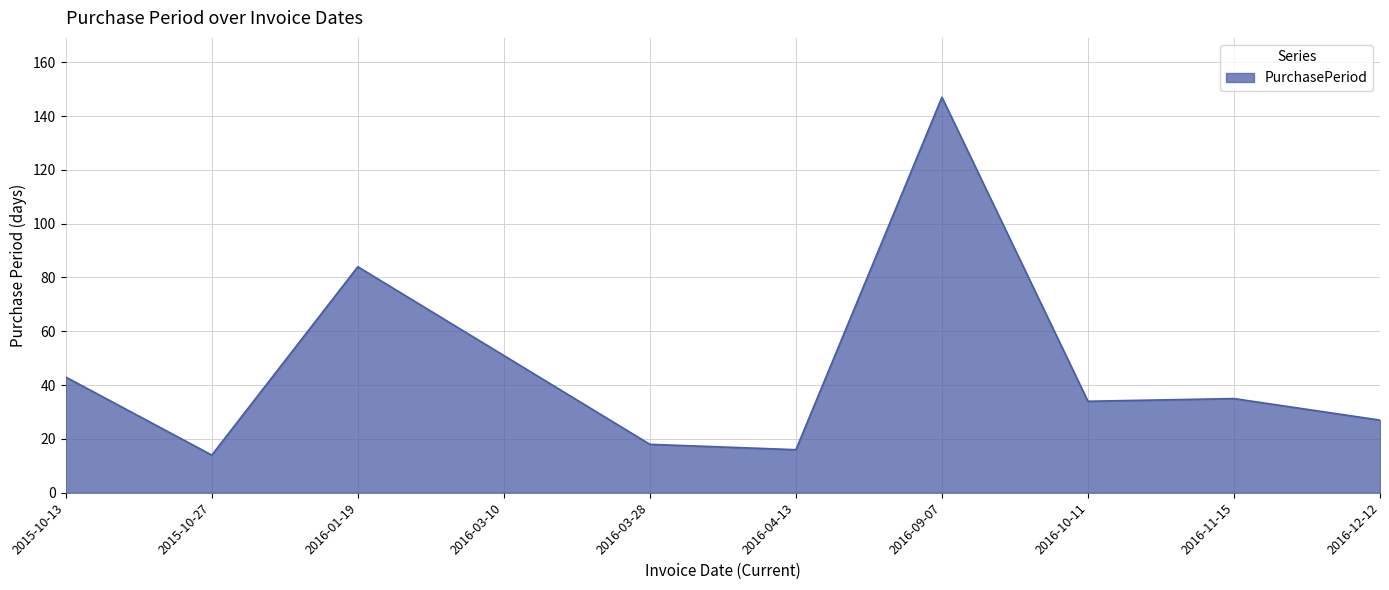

Read the value at 2015-10-13.

43